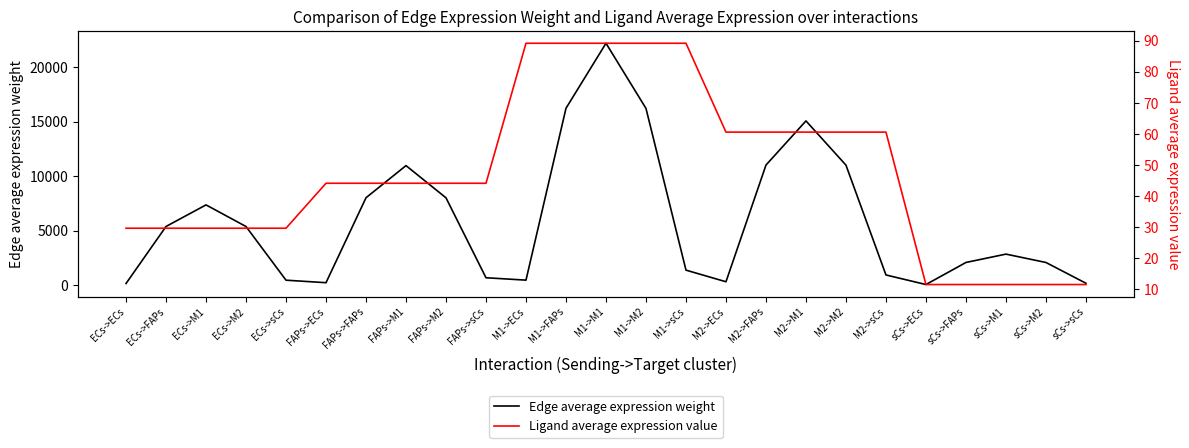

How many series are shown in this chart?

2